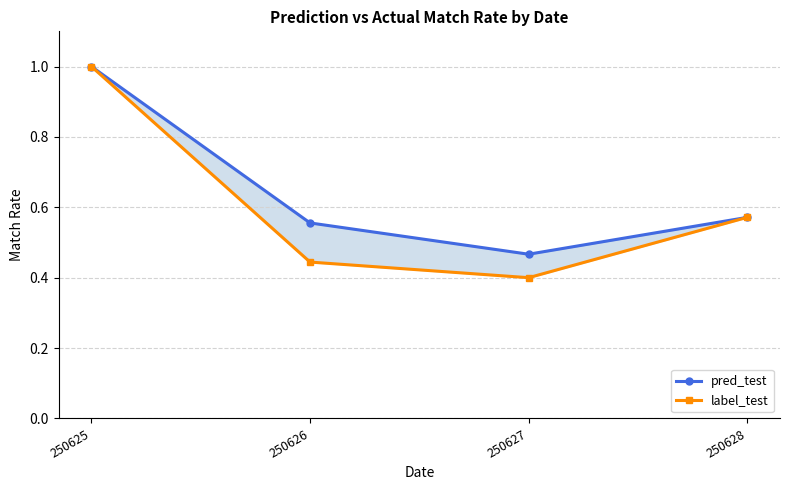

At which category does the chart reach its minimum across all series?

250627